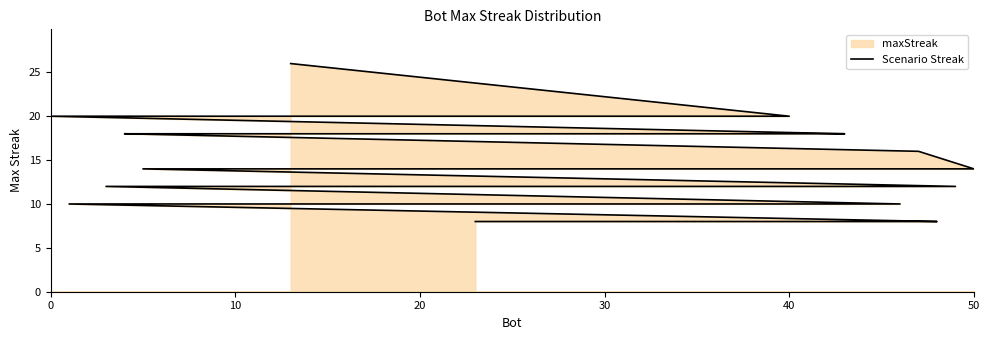

Reading right to left, what are all the values shown in this chart?

8	8	8	8	8	8	8	8	8	8	8	10	10	10	10	10	10	10	12	12	12	12	12	14	14	14	14	14	14	14	16	18	18	18	18	18	20	20	20	26